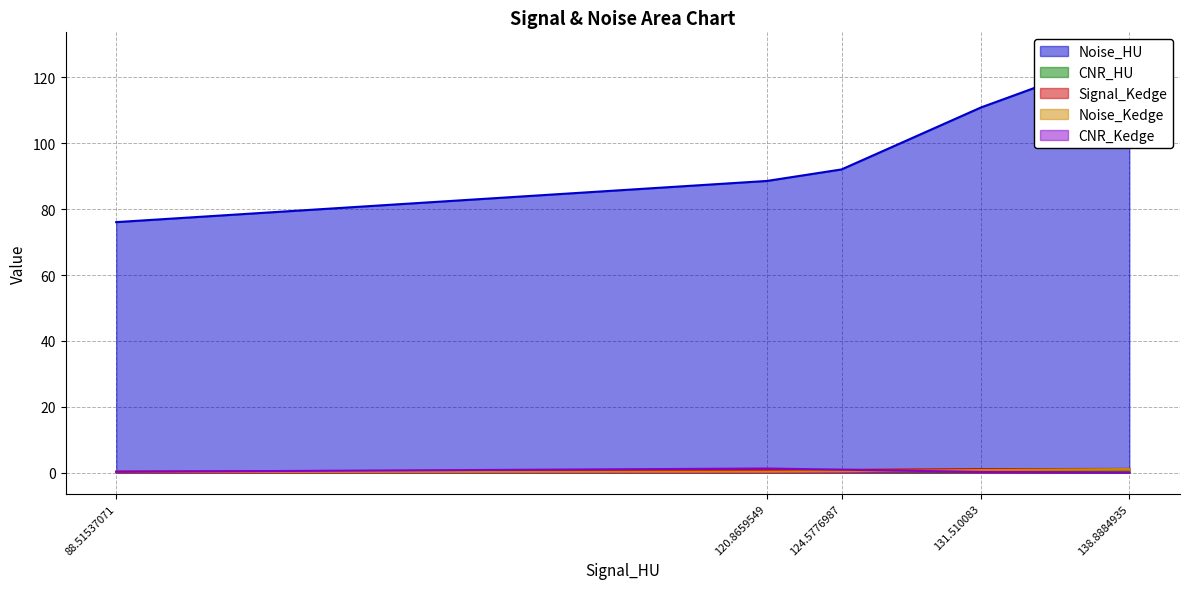

Is it true that CNR_HU equals 0.3 at 124.5776987?

False